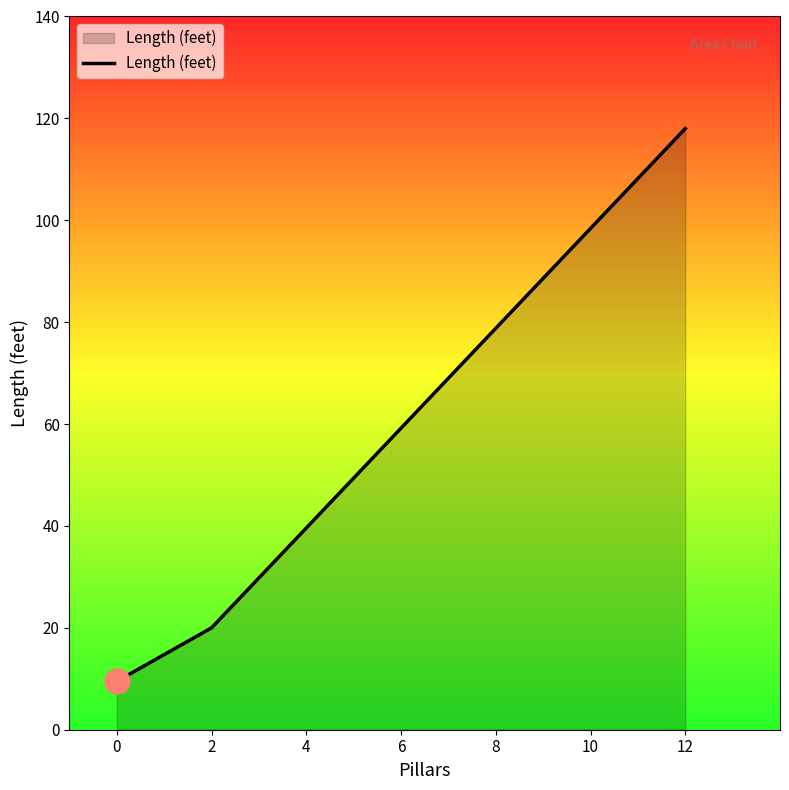

What is the change in value from 0 to 2?

+10.5